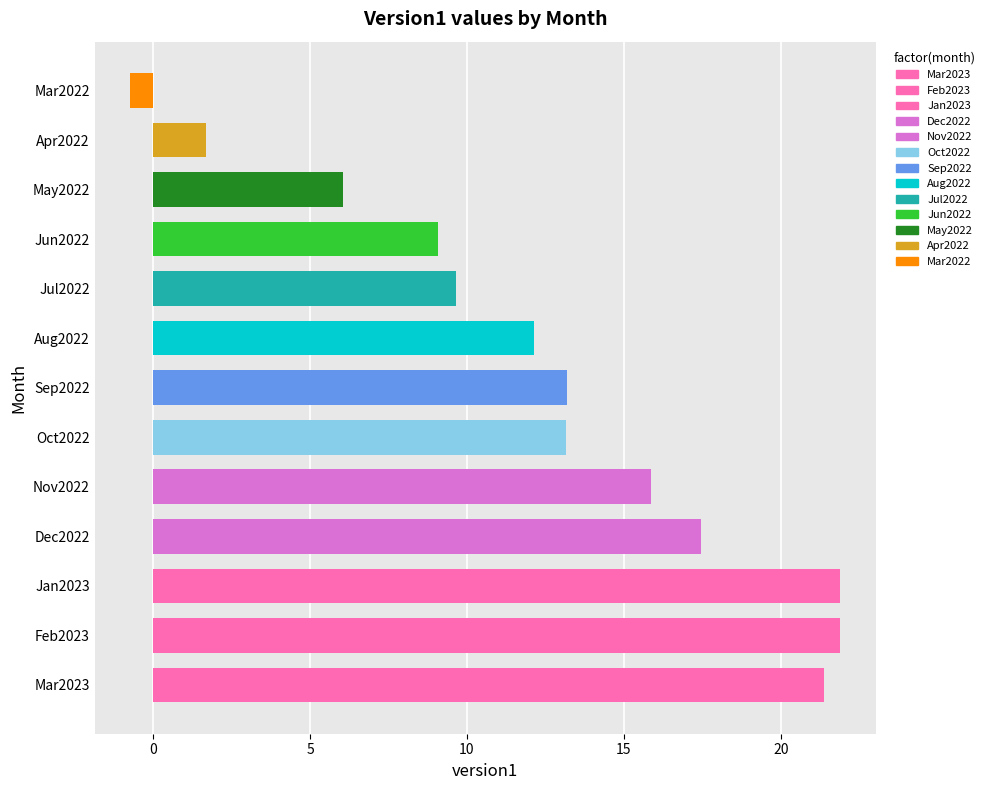

At which label is the value closest to 10?

Jul2022